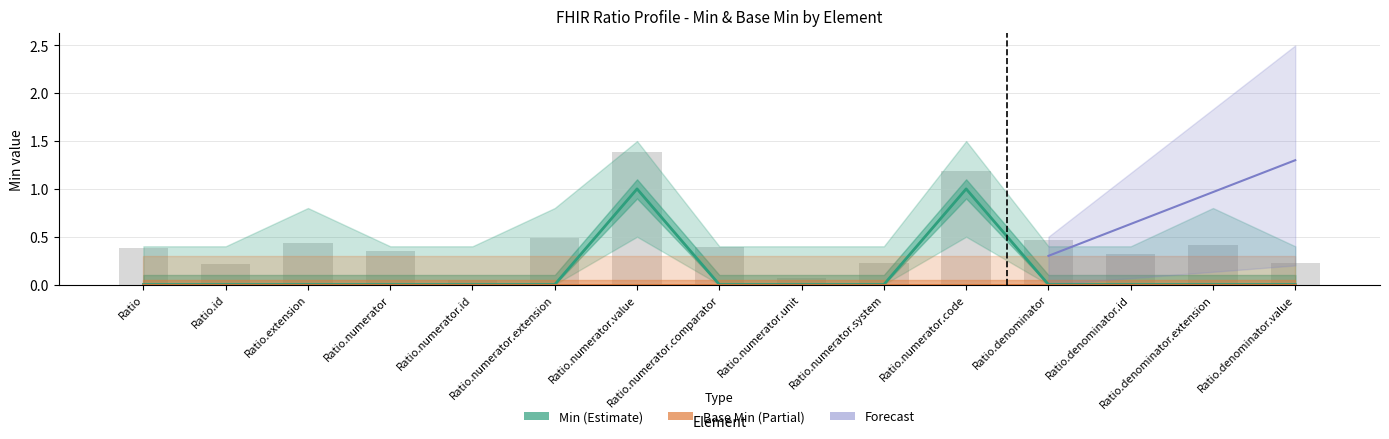

Between Ratio.denominator.id and Ratio.numerator.code, which is larger?

Ratio.numerator.code